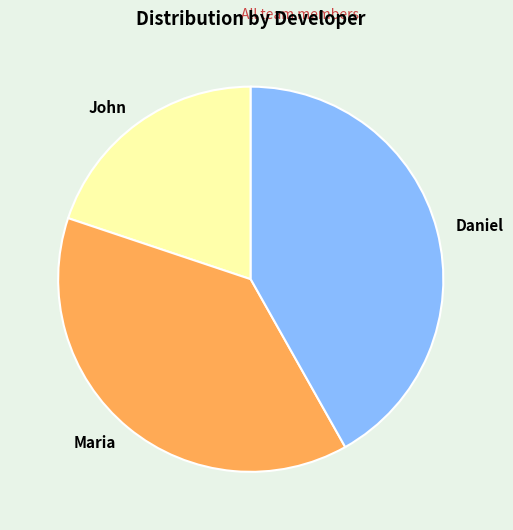

Is there a majority slice in this chart?

No